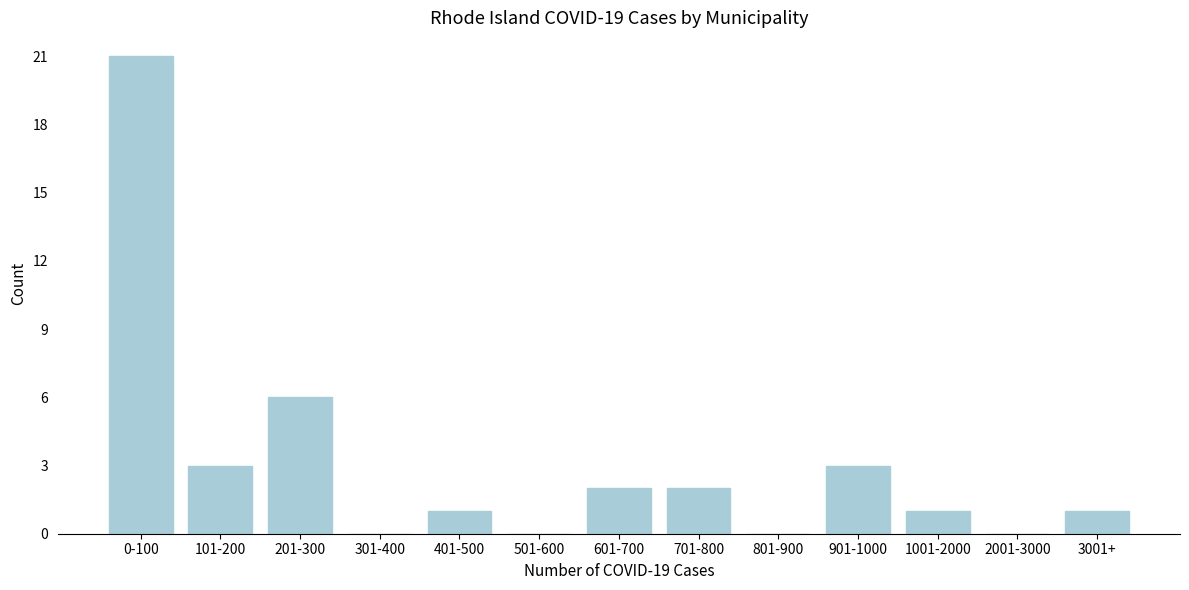

Reading left to right, transcribe all the data shown in this chart.

0-100=21	101-200=3	201-300=6	301-400=0	401-500=1	501-600=0	601-700=2	701-800=2	801-900=0	901-1000=3	1001-2000=1	2001-3000=0	3001+=1